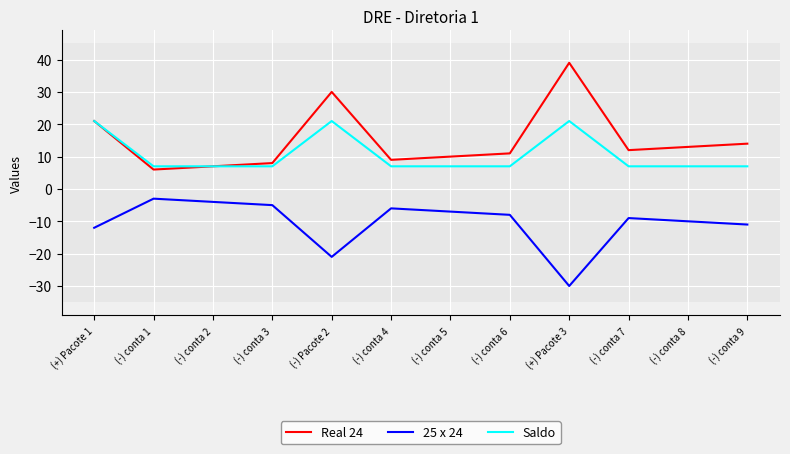

What is the total value across all series at (-) conta 2?

10